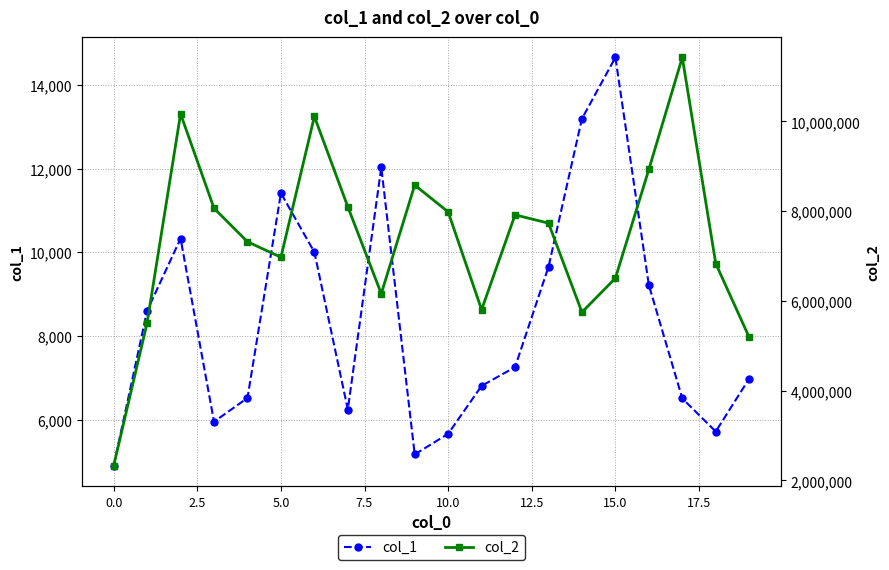

In col_1, how many points are lower than both neighbors (excluding endpoints)?

4